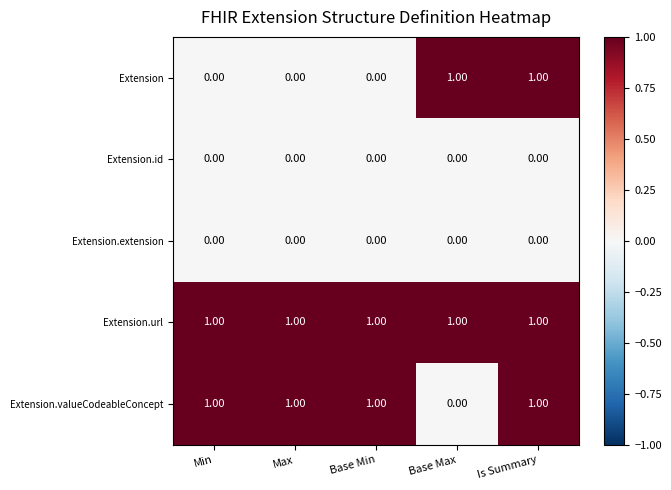

At which category is the sum across all series the highest?

Is Summary